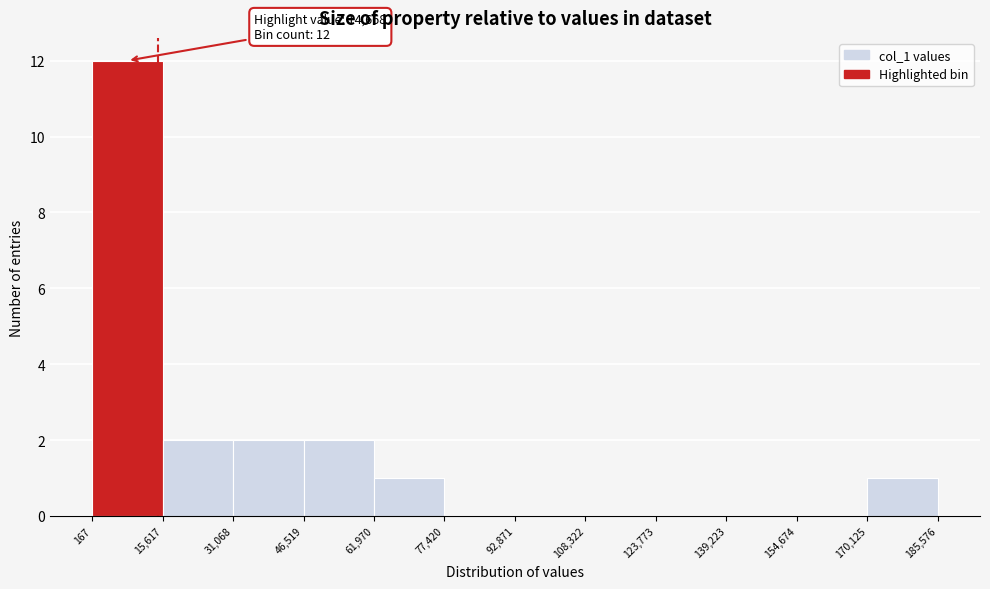

Which range on the x-axis has the tallest bar?

167 to 15,617